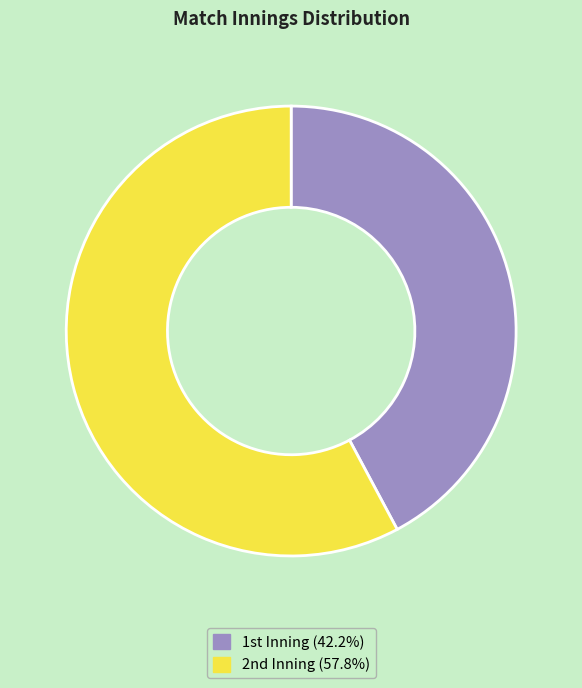

Is there any slice that represents more than half of the pie?

Yes